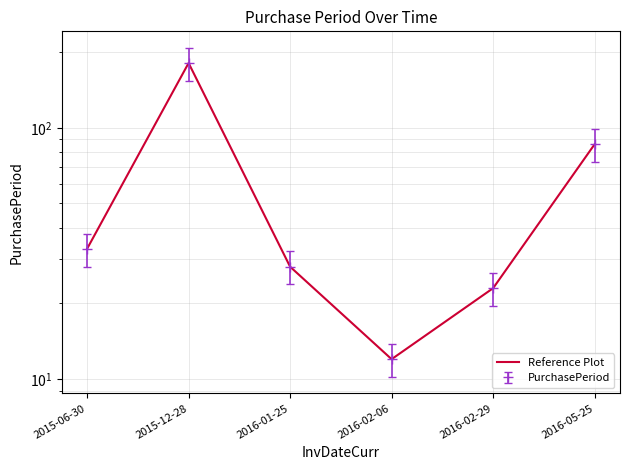

Reading left to right, what are all the values shown in this chart?

2015-06-30=33	2015-12-28=181	2016-01-25=28	2016-02-06=12	2016-02-29=23	2016-05-25=86